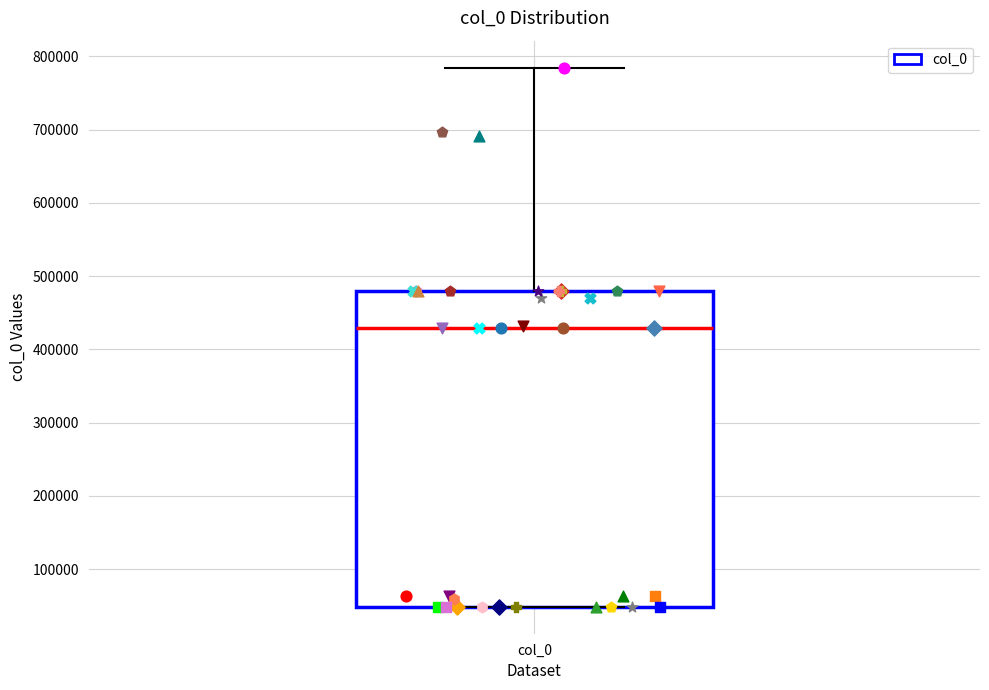

Where is the upper edge of the box for col_0 on the y-axis? The values are not printed on the chart, so give them approximately, as read against the axis.

480000